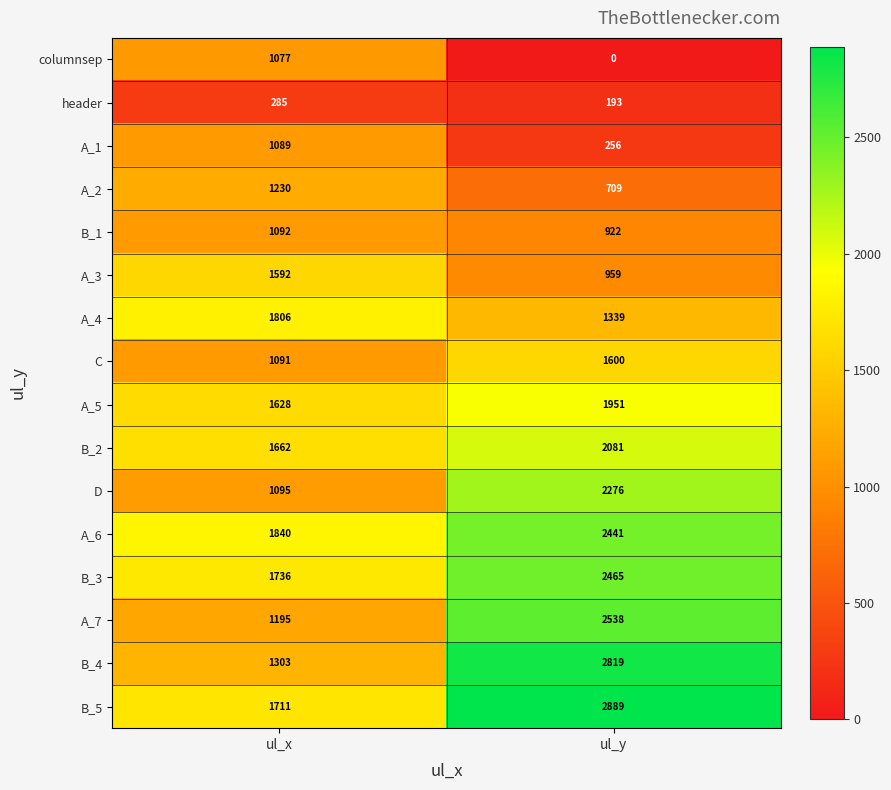

Rank the series at ul_y from highest to lowest value.

B_5, B_4, A_7, B_3, A_6, D, B_2, A_5, C, A_4, A_3, B_1, A_2, A_1, header, columnsep